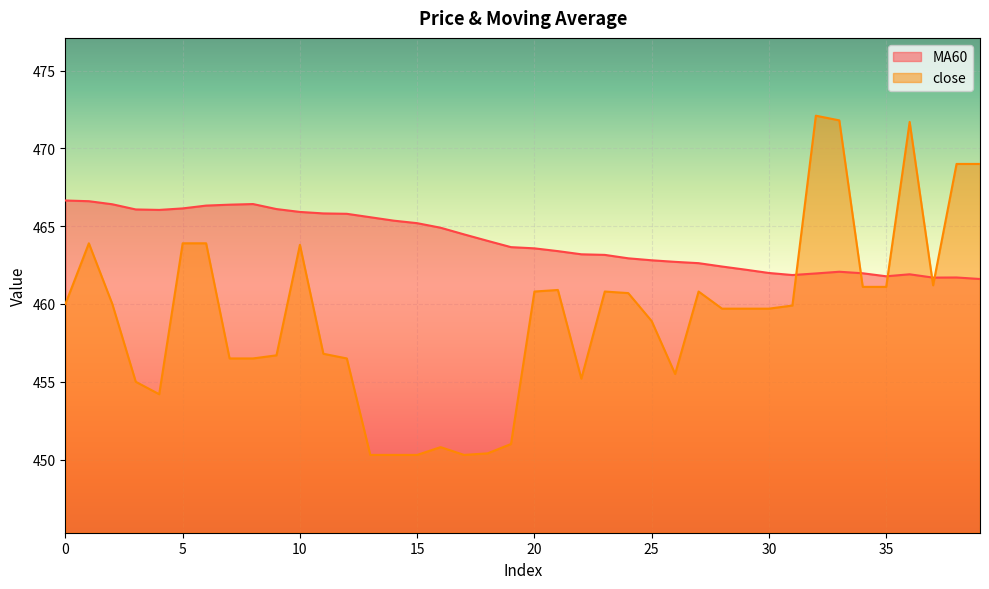

Reading left to right, transcribe all the data shown in this chart.

MA60: 466.6	466.6	466.4	466.1	466.0	466.1	466.3	466.4	466.4	466.1	465.9	465.8	465.8	465.6	465.4	465.2	464.9	464.5	464.1	463.7	463.6	463.4	463.2	463.2	462.9	462.8	462.7	462.6	462.4	462.2	462.0	461.9	462.0	462.1	462.0	461.8	461.9	461.7	461.7	461.6
close: 460.0	463.9	460.0	455.0	454.2	463.9	463.9	456.5	456.5	456.7	463.8	456.8	456.5	450.3	450.3	450.3	450.8	450.3	450.4	451.0	460.8	460.9	455.2	460.8	460.7	458.9	455.5	460.8	459.7	459.7	459.7	459.9	472.1	471.8	461.1	461.1	471.7	461.2	469.0	469.0